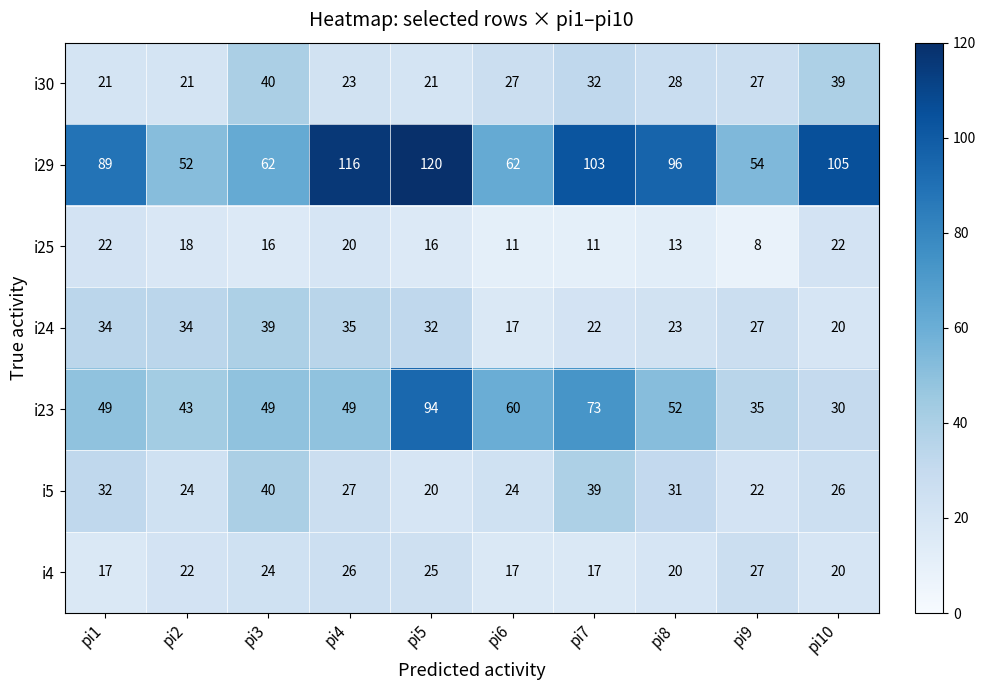

What is the difference between the i5 values at pi7 and pi10?

13